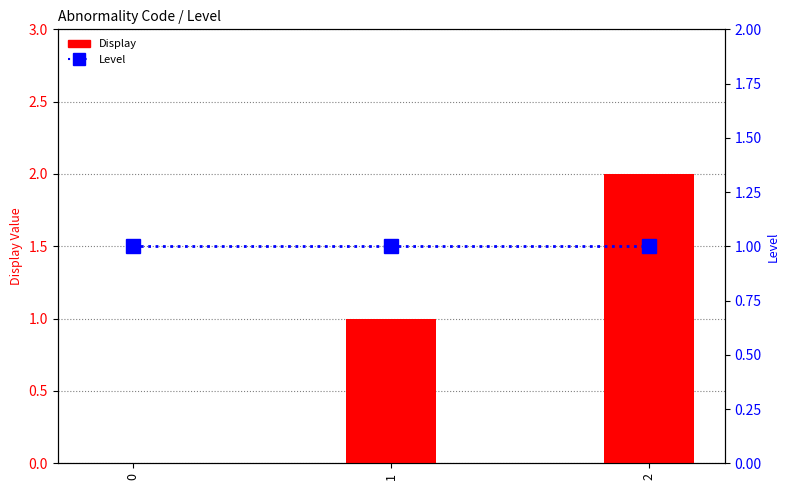

How many Display values are between 0 and 2?

3